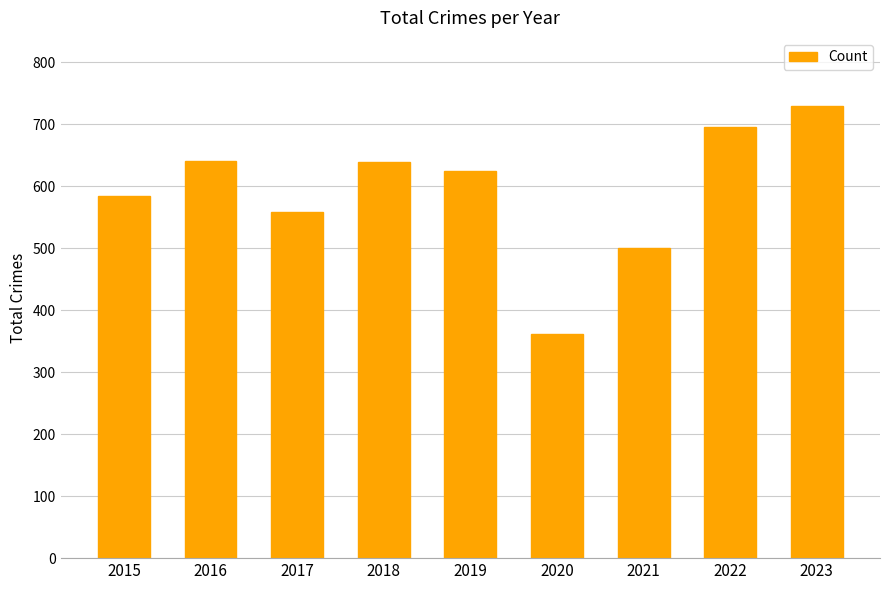

What is the smallest value displayed?

362